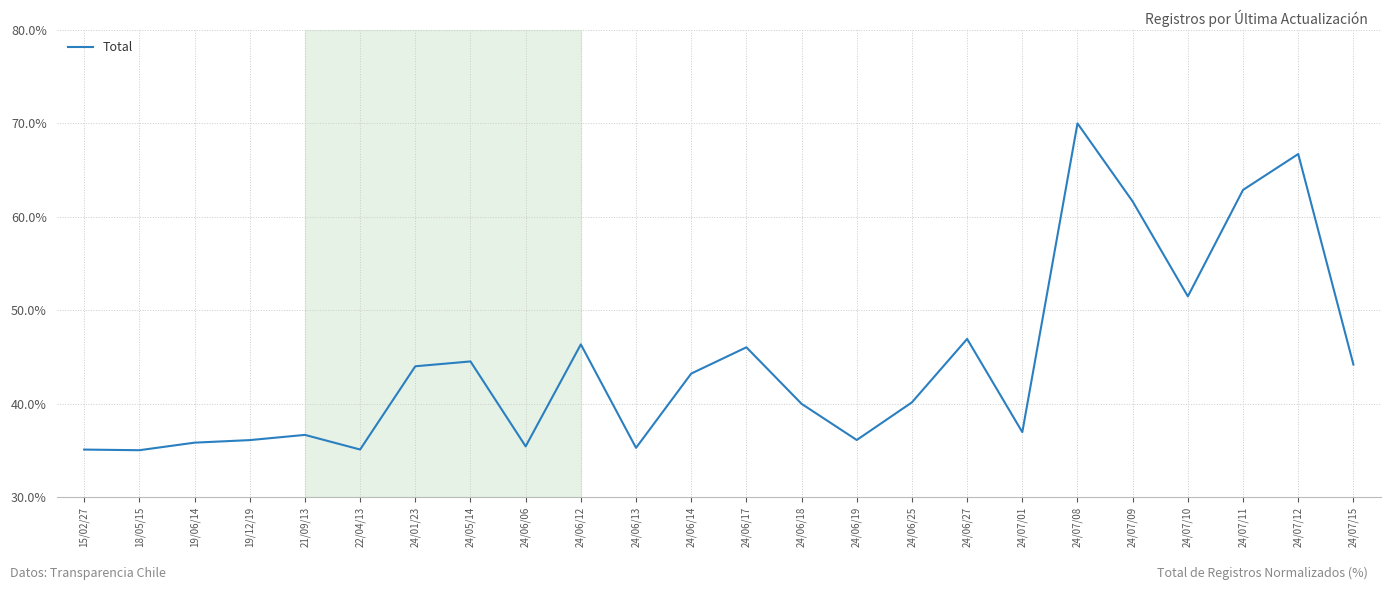

What is the difference between the values at 15/02/27 and 24/06/25?

5.1